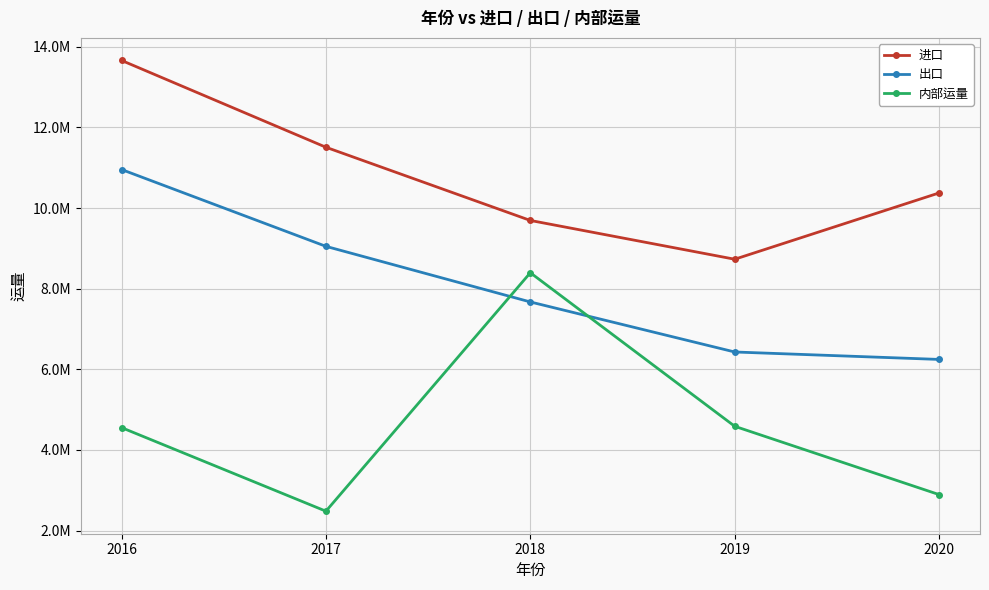

Between 2017 and 2016, which is larger?

2016